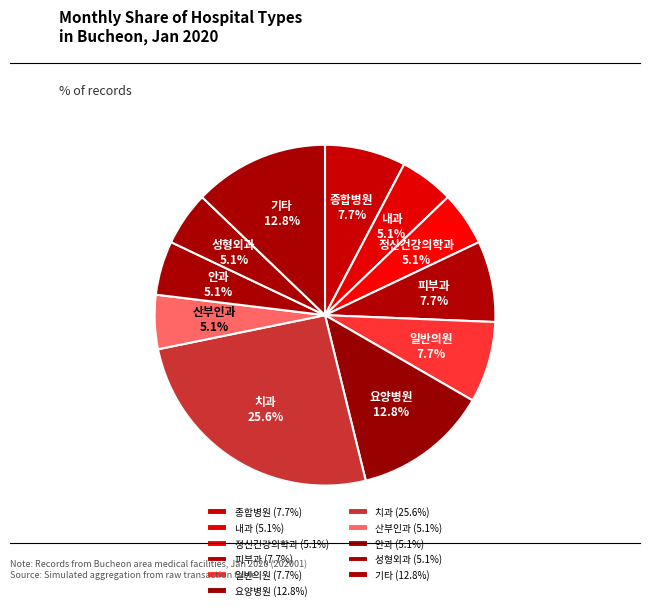

What percentage is the 요양병원 slice, to the nearest percent?

13%